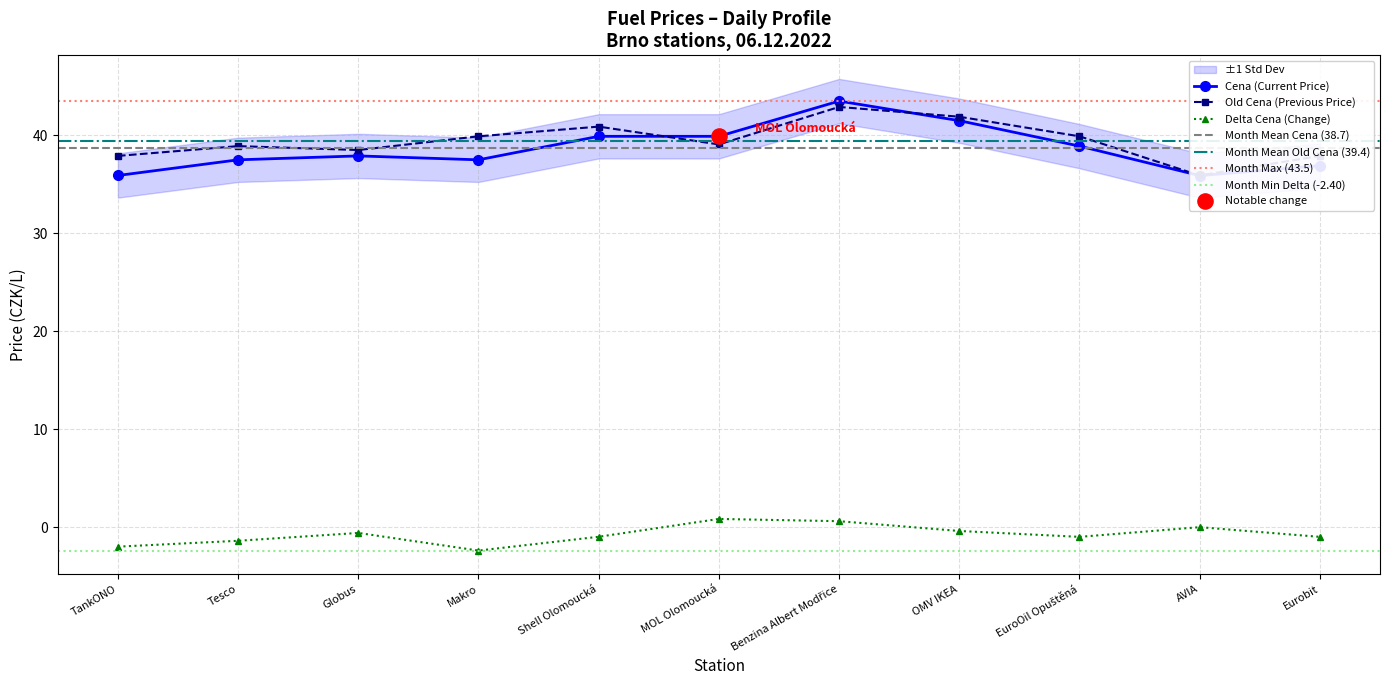

What are all the series names shown in the legend?

Cena, Old Cena, Delta Cena